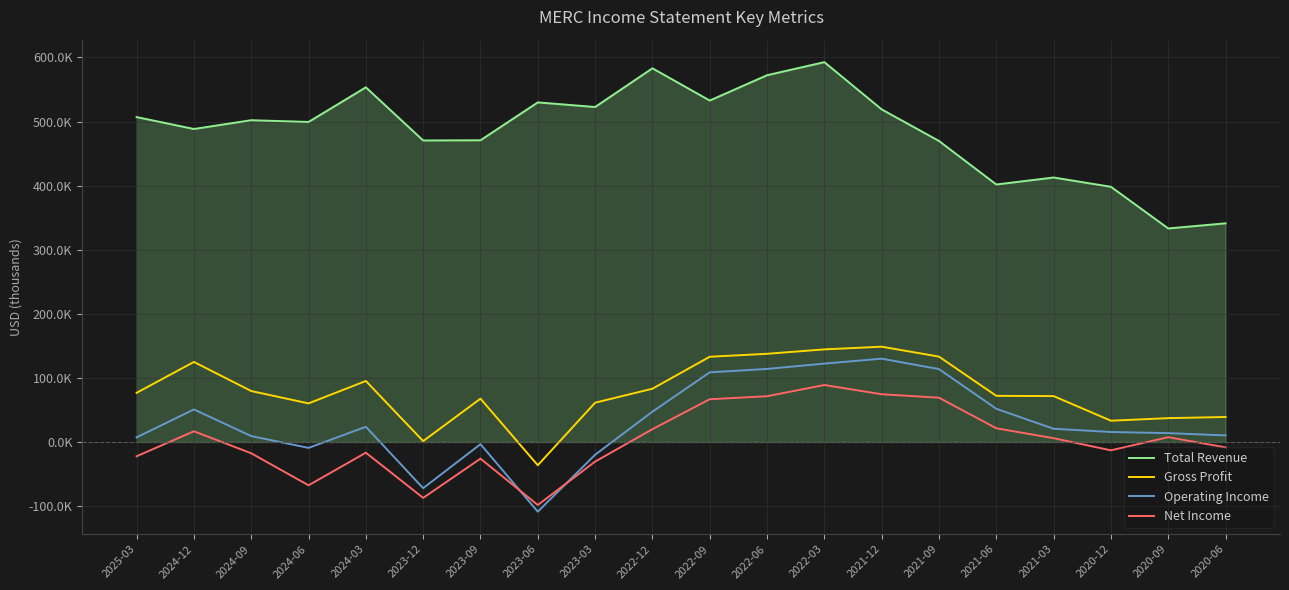

At which category does the chart reach its peak across all series?

2022-03